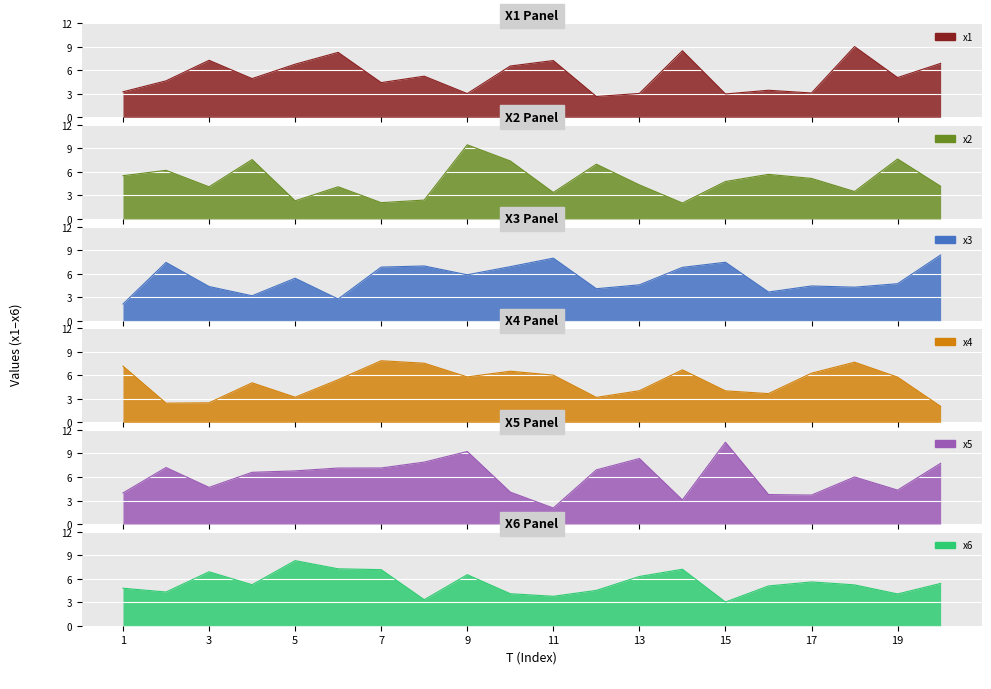

Is it true that x2 equals 4.3 at 13?

True